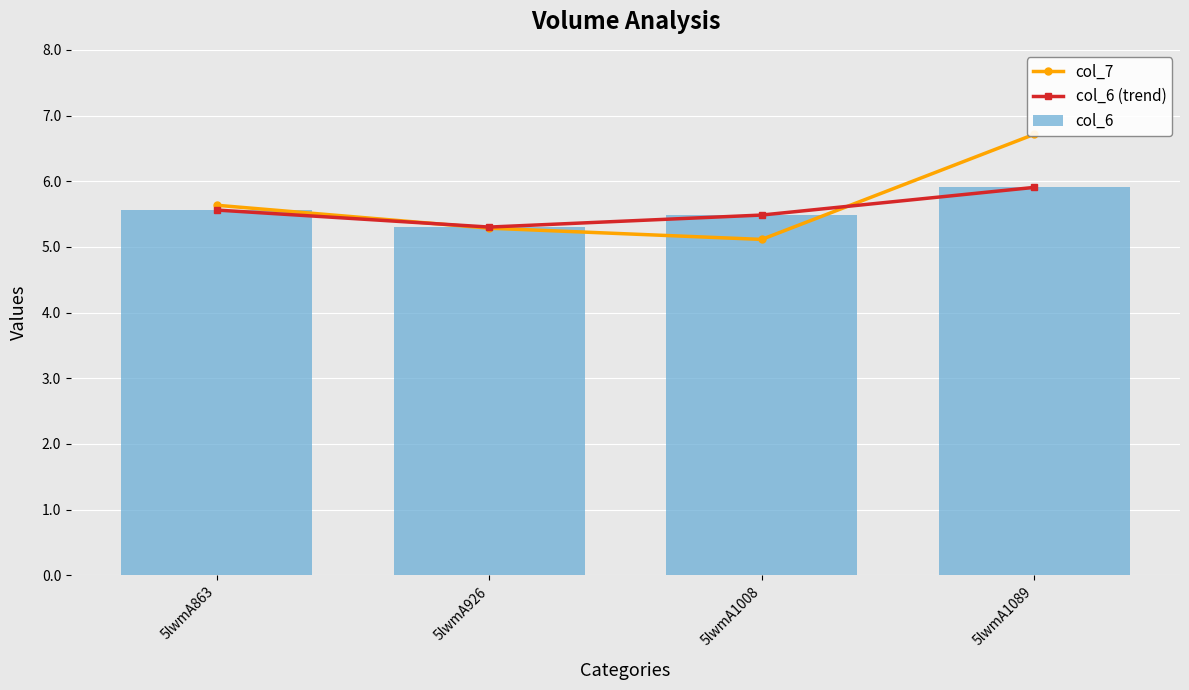

The col_6 (trend) series shows 5.3 at 5lwmA926. True or false?

True